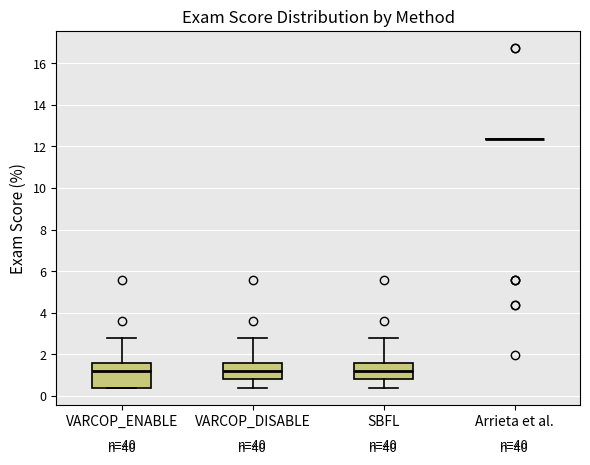

Reading left to right, read every box against the y-axis: the position of its median line, the range the box covers, and the ends of its whiskers. The values are not printed on the chart, so give them approximately, as read against the axis.

VARCOP_ENABLE: median 1.2, box 0.4 to 1.6, whiskers 0.4 to 2.8
VARCOP_DISABLE: median 1.2, box 0.8 to 1.6, whiskers 0.4 to 2.8
SBFL: median 1.2, box 0.8 to 1.6, whiskers 0.4 to 2.8
Arrieta et al.: box collapsed to a line at 12.4, whiskers 12.4 to 12.4